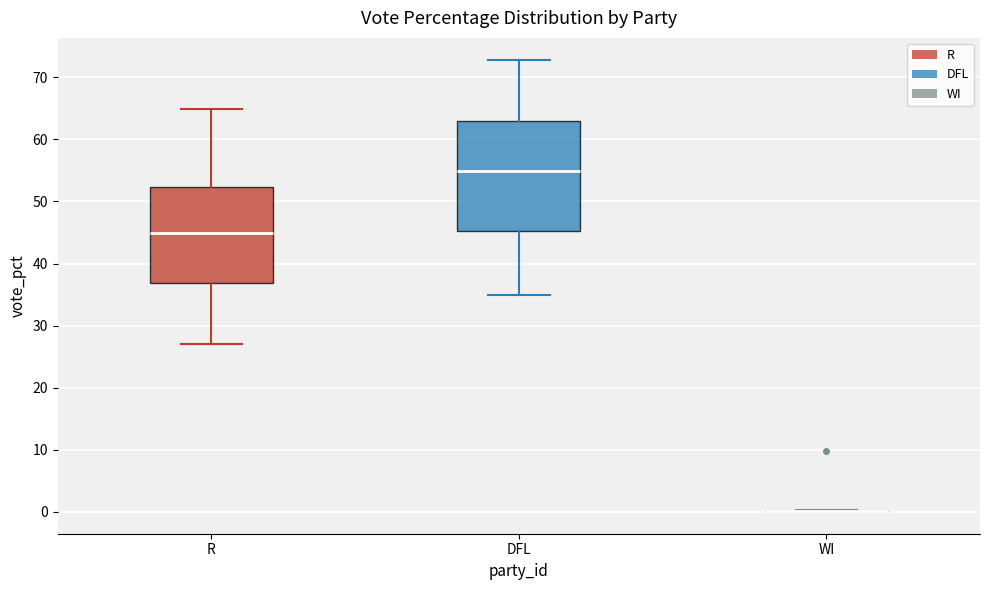

Comparing the boxes themselves (not the whiskers), which one is the tallest?

DFL